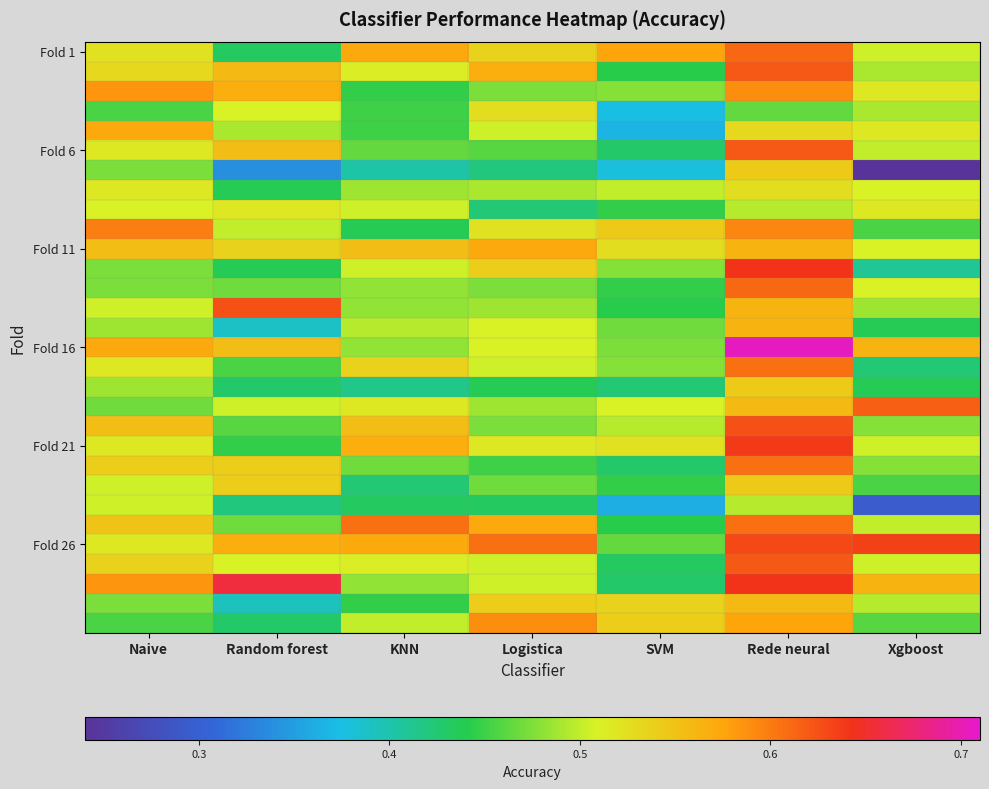

What is the total value across all series at Random forest?

14.7